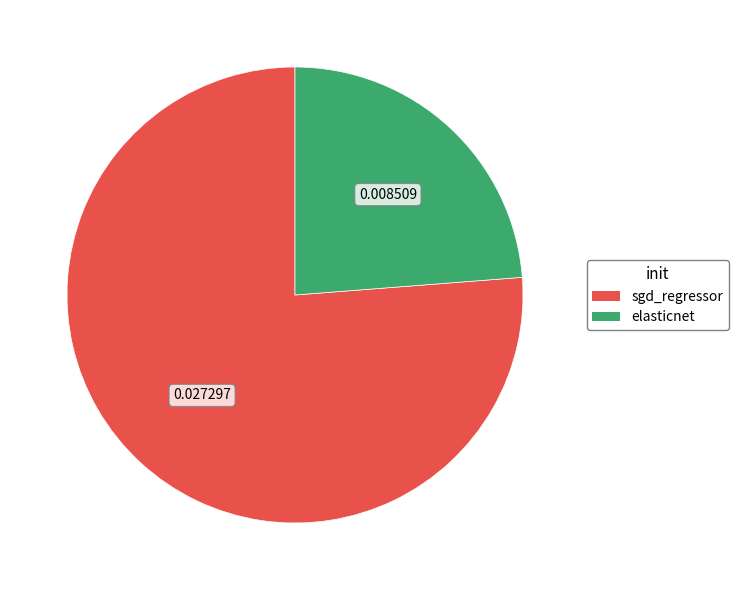

Which has a higher value, elasticnet or sgd_regressor?

sgd_regressor